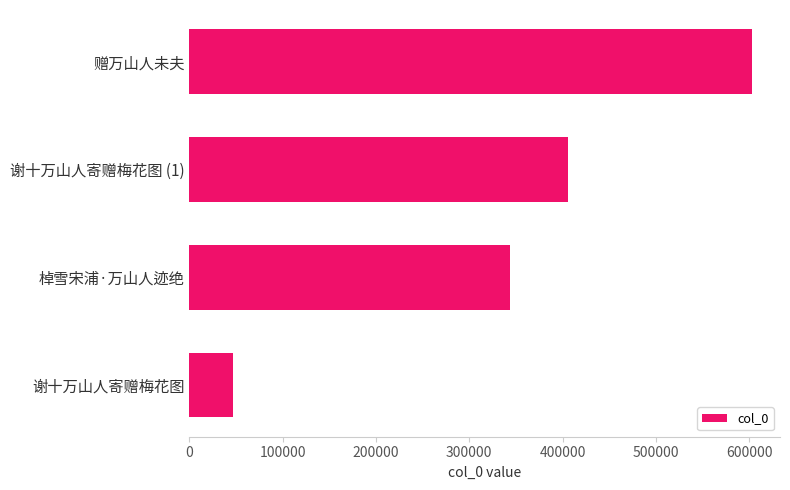

Reading bottom to top, what are all the values shown in this chart?

谢十万山人寄赠梅花图=46216	棹雪宋浦·万山人迹绝=344057	谢十万山人寄赠梅花图 (1)=406292	赠万山人未夫=602943